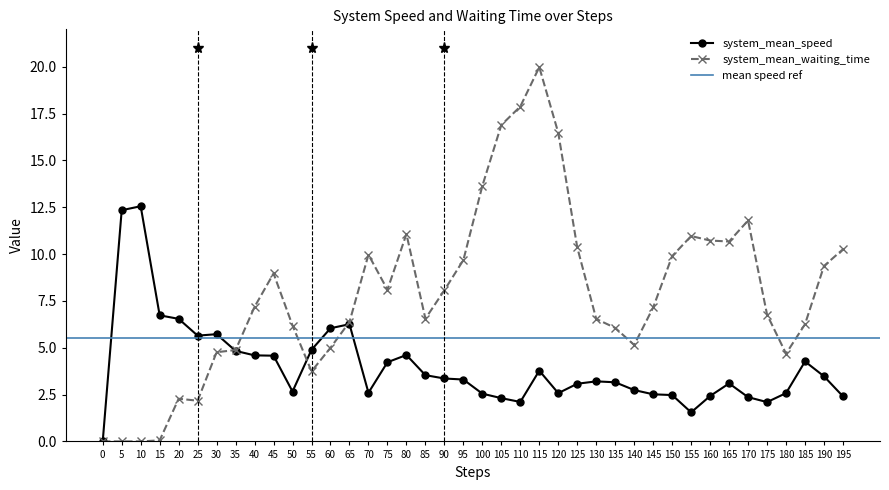

Reading left to right, what are all the values shown in this chart?

system_mean_speed: 0.0	12.3	12.6	6.7	6.5	5.6	5.7	4.8	4.6	4.6	2.7	4.9	6.0	6.3	2.6	4.2	4.6	3.5	3.4	3.3	2.5	2.3	2.1	3.8	2.6	3.1	3.2	3.2	2.7	2.5	2.5	1.6	2.4	3.1	2.4	2.1	2.6	4.3	3.5	2.4
system_mean_waiting_time: 0.0	0.0	0.0	0.1	2.3	2.2	4.8	4.9	7.2	9.0	6.2	3.7	5.0	6.4	10.0	8.1	11.1	6.6	8.1	9.7	13.6	16.9	17.9	20.0	16.5	10.4	6.5	6.1	5.1	7.2	9.9	11.0	10.7	10.7	11.8	6.8	4.7	6.3	9.4	10.3